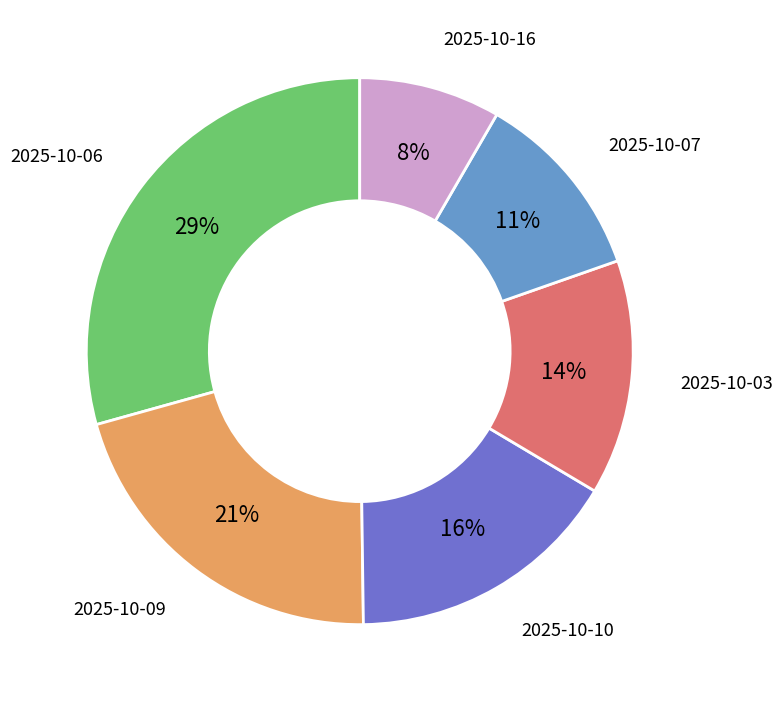

Is the sum of 2025-10-16 and 2025-10-03 greater than half?

No